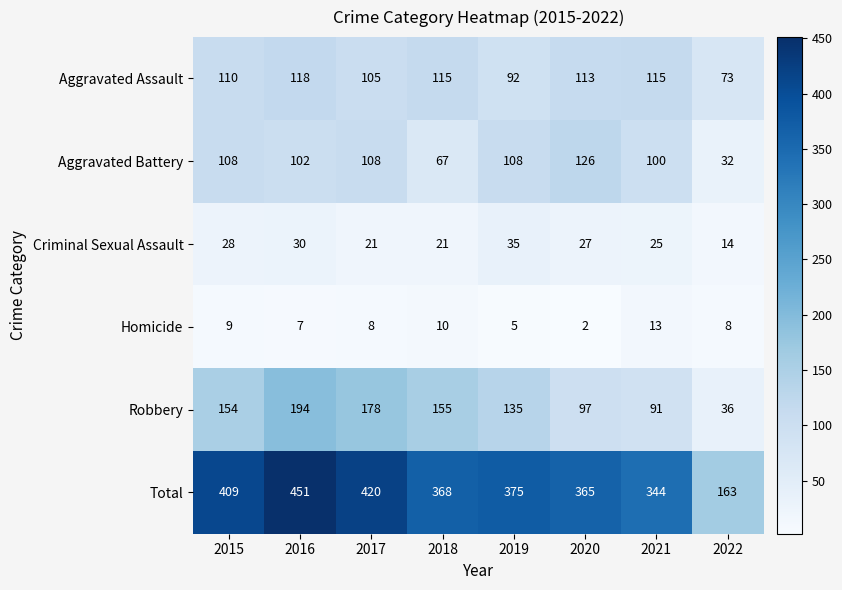

At how many categories does at least one series exceed 279?

7